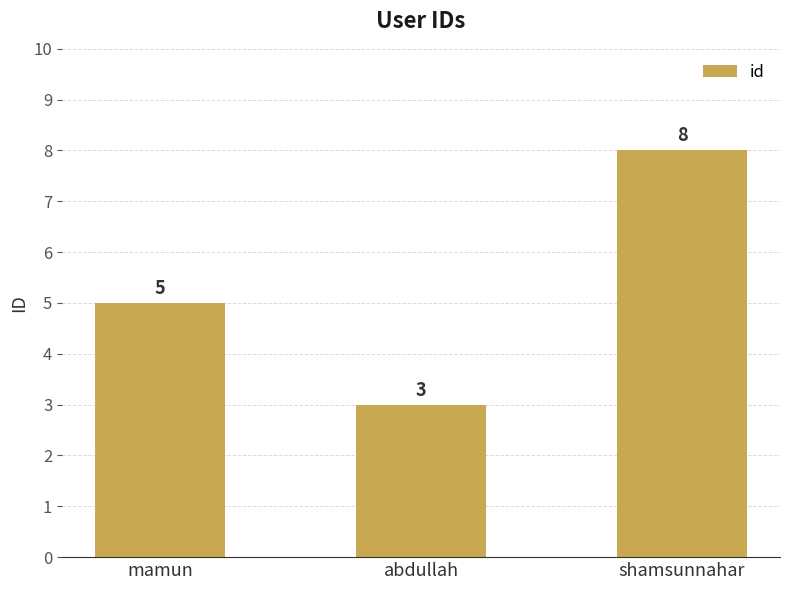

Reading left to right, transcribe all the data shown in this chart.

mamun=5	abdullah=3	shamsunnahar=8